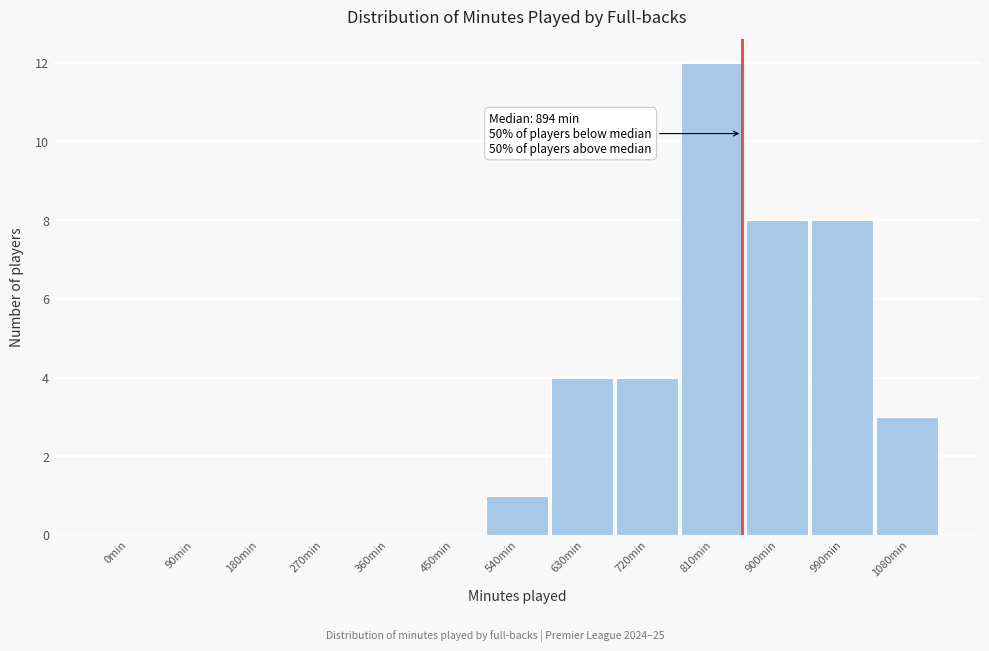

Reading left to right, list all the values displayed in this chart.

0min=0	90min=0	180min=0	270min=0	360min=0	450min=0	540min=1	630min=4	720min=4	810min=12	900min=8	990min=8	1080min=3